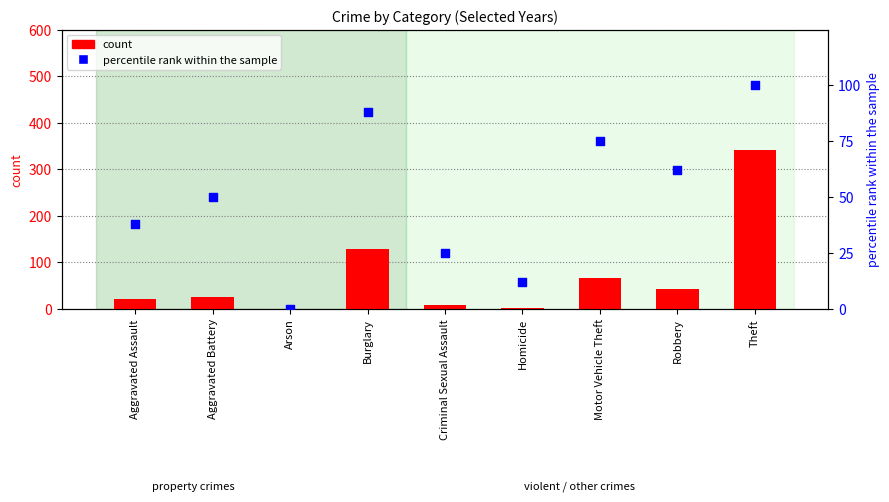

At which category is the sum across all series the highest?

Theft